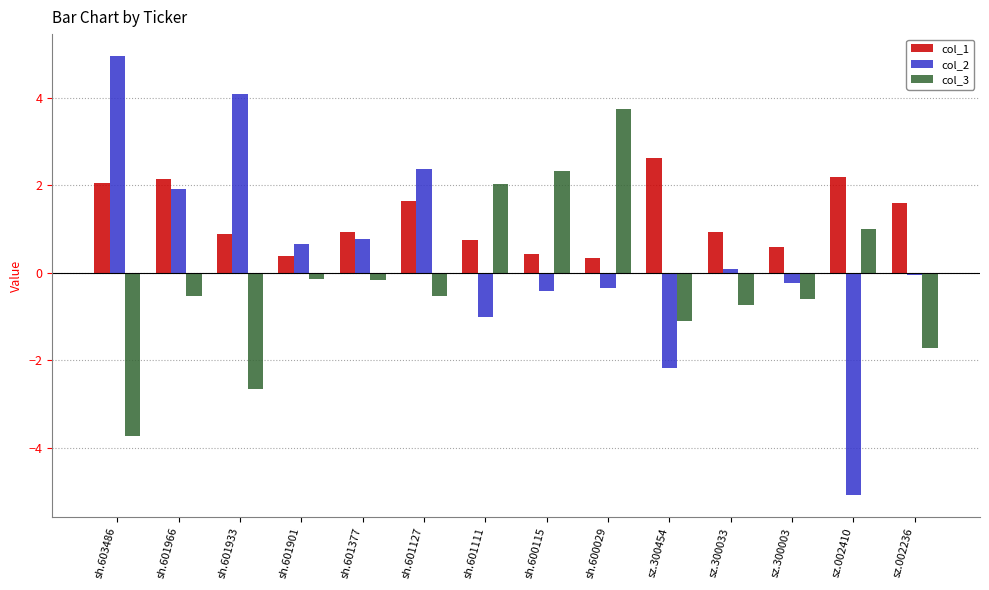

What is the value of the col_2 bar at the 8th from the left?

-0.4